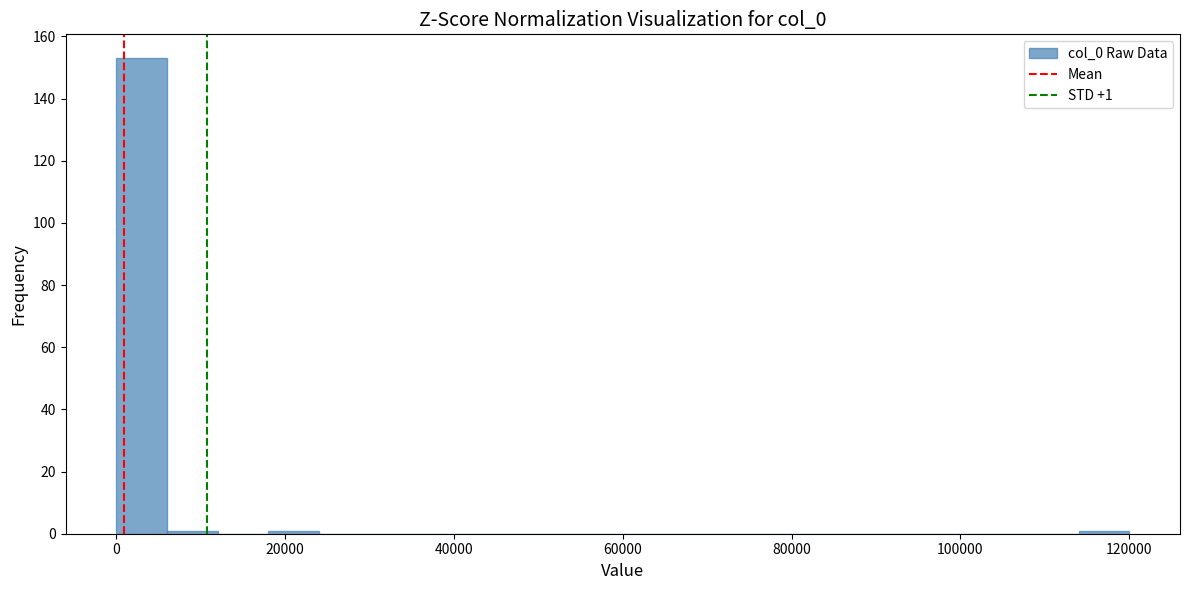

Read against the x-axis, roughly where is the centre of the tallest bar?

4000